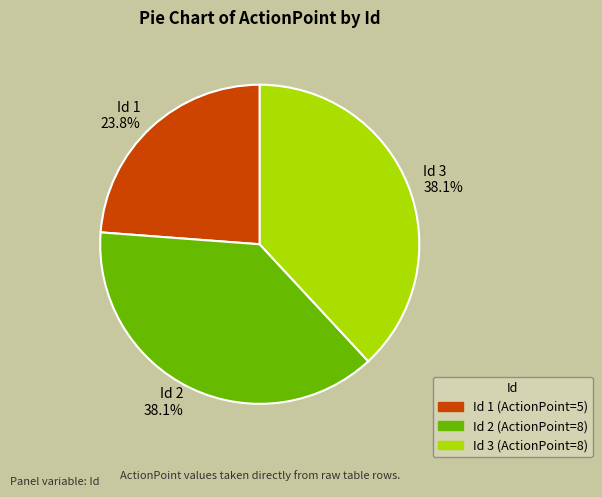

Approximately how many times larger is the value at Id 3 compared to Id 2?

1.0